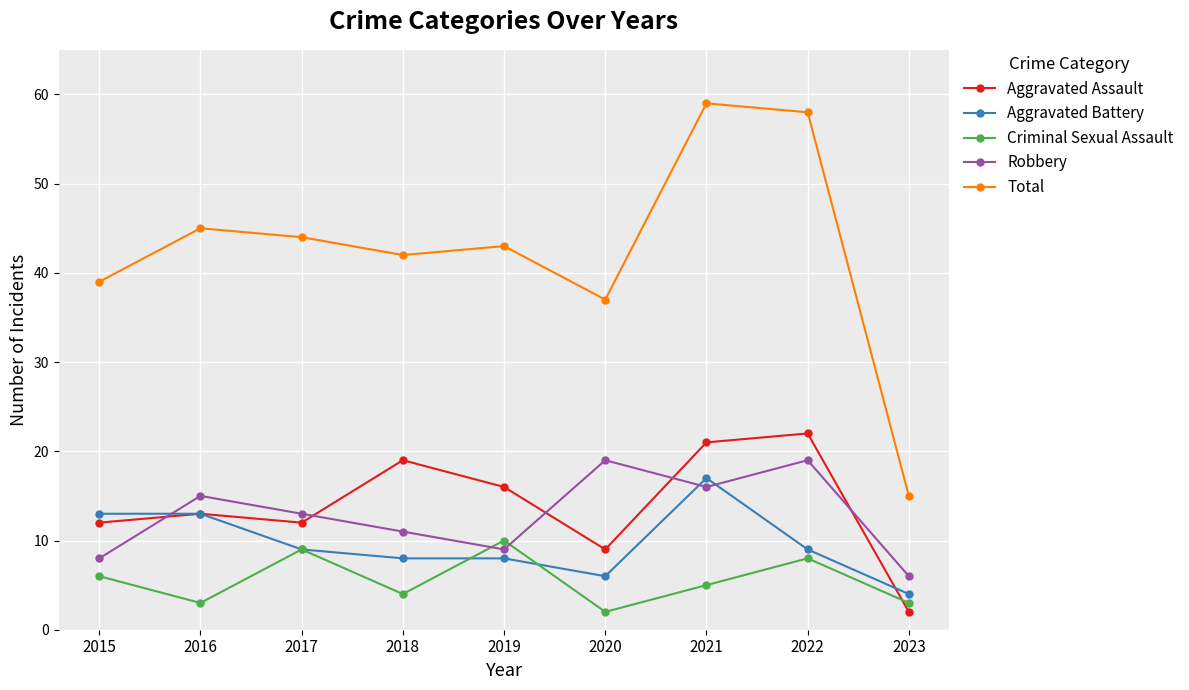

Reading left to right, transcribe all the data shown in this chart.

Aggravated Assault: 2015=12	2016=13	2017=12	2018=19	2019=16	2020=9	2021=21	2022=22	2023=2
Aggravated Battery: 2015=13	2016=13	2017=9	2018=8	2019=8	2020=6	2021=17	2022=9	2023=4
Criminal Sexual Assault: 2015=6	2016=3	2017=9	2018=4	2019=10	2020=2	2021=5	2022=8	2023=3
Robbery: 2015=8	2016=15	2017=13	2018=11	2019=9	2020=19	2021=16	2022=19	2023=6
Total: 2015=39	2016=45	2017=44	2018=42	2019=43	2020=37	2021=59	2022=58	2023=15